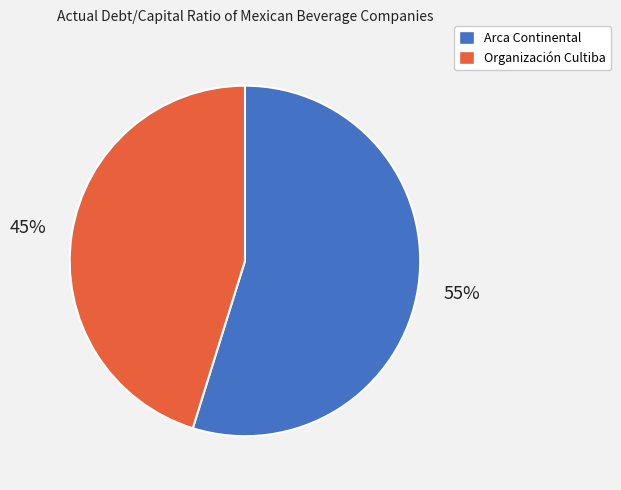

True or false: Arca Continental accounts for 55% of the total.

True